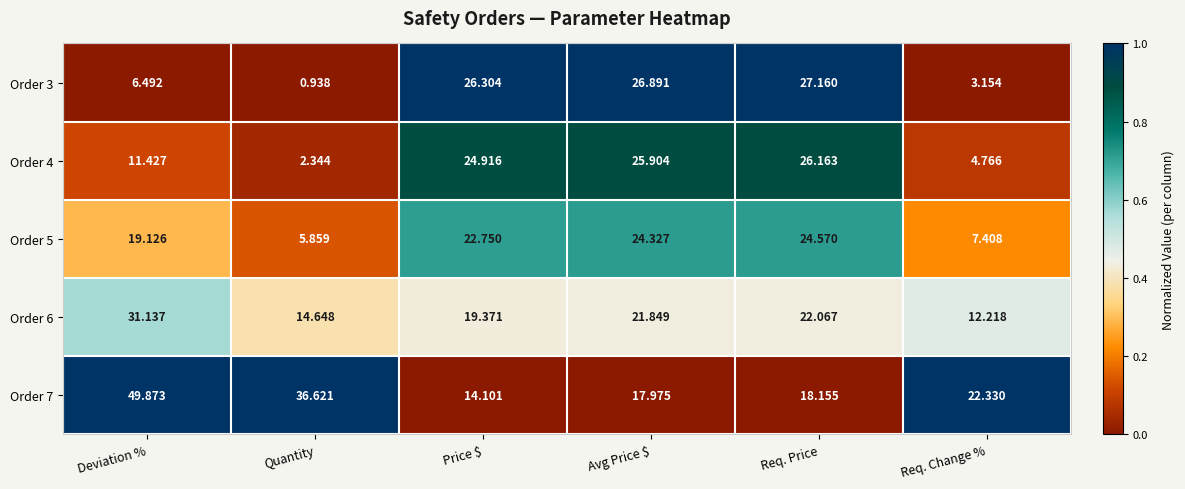

Which label corresponds to the largest value in the chart?

Deviation %